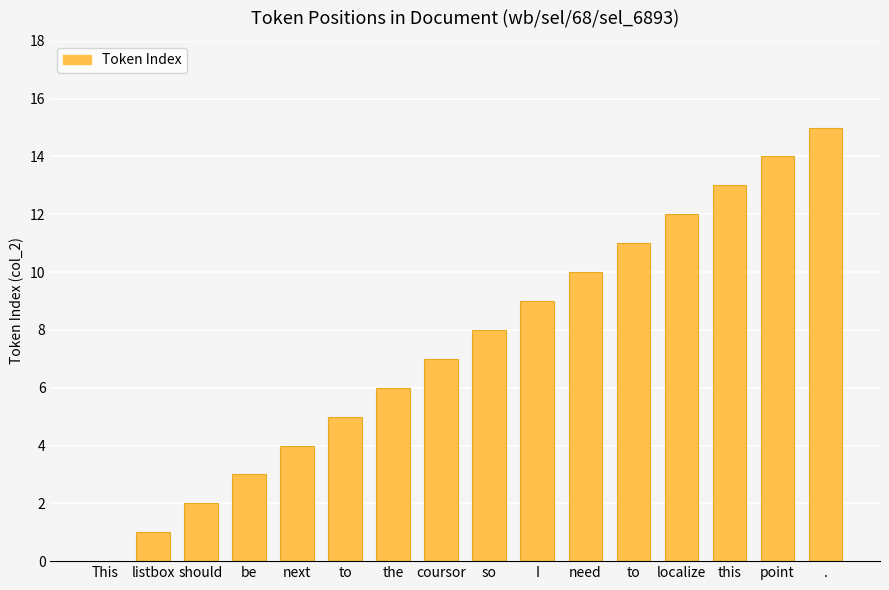

Rank the categories by value from highest to lowest.

., point, this, localize, to, need, I, so, coursor, the, to, next, be, should, listbox, This